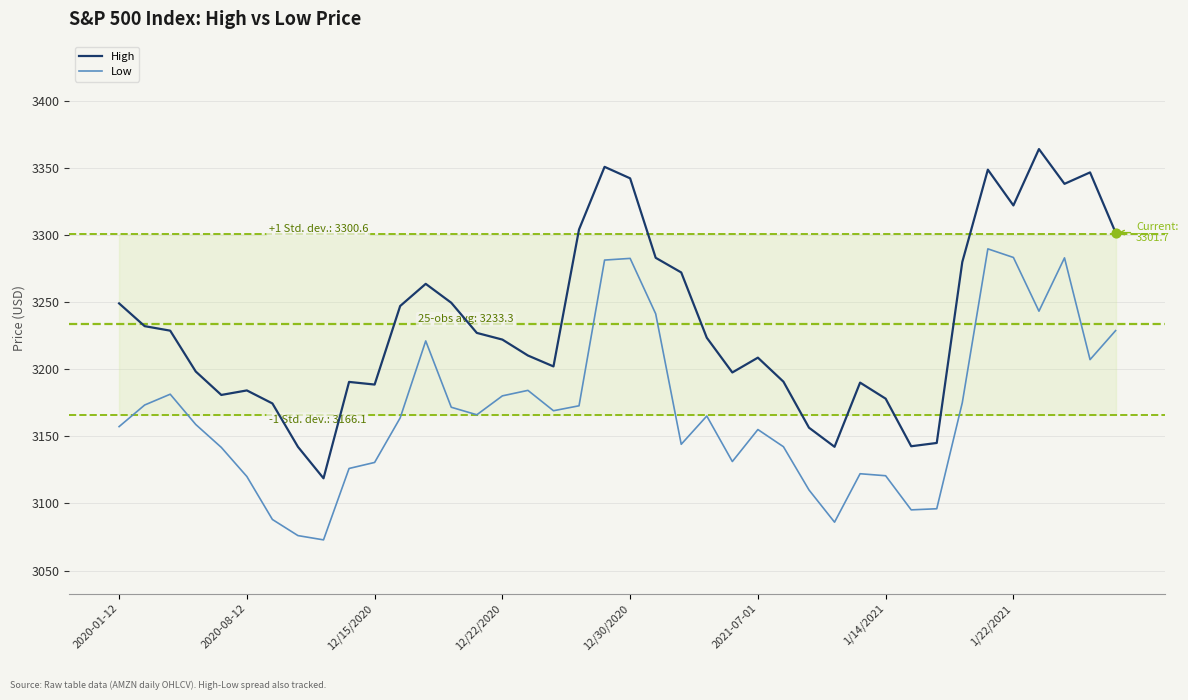

Which series has the largest total across all categories?

High